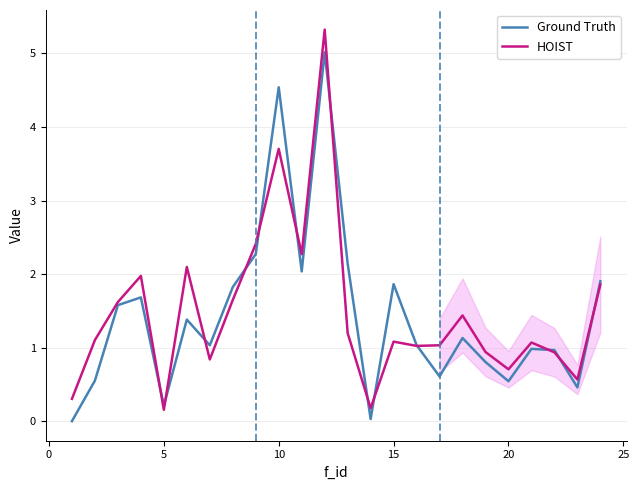

Which series has the largest range (max minus min)?

HOIST